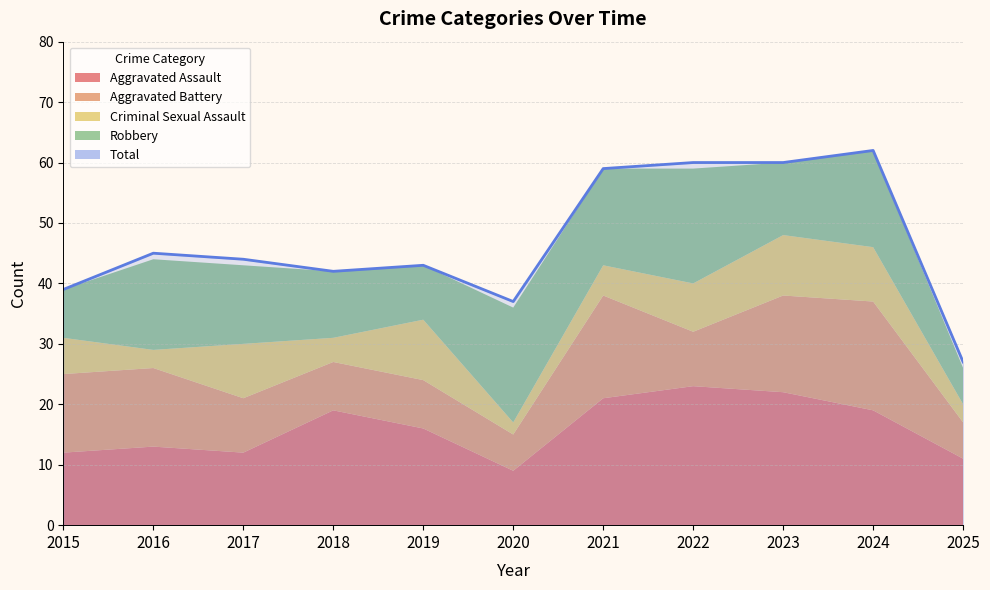

What is the sum of all Total values?

518